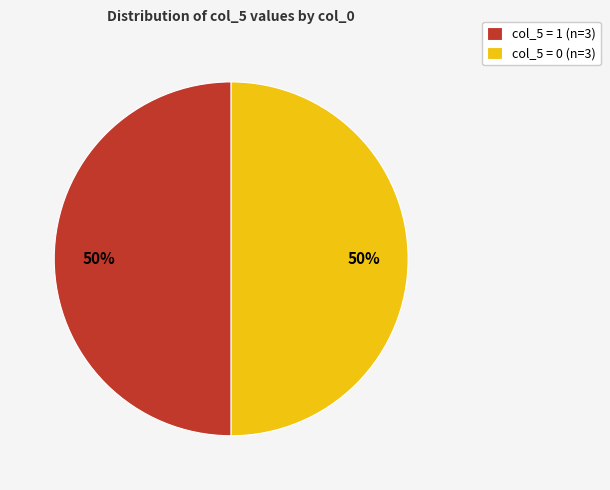

Do col_5 = 1 (n=3) and col_5 = 0 (n=3) together represent more than half of the pie?

Yes